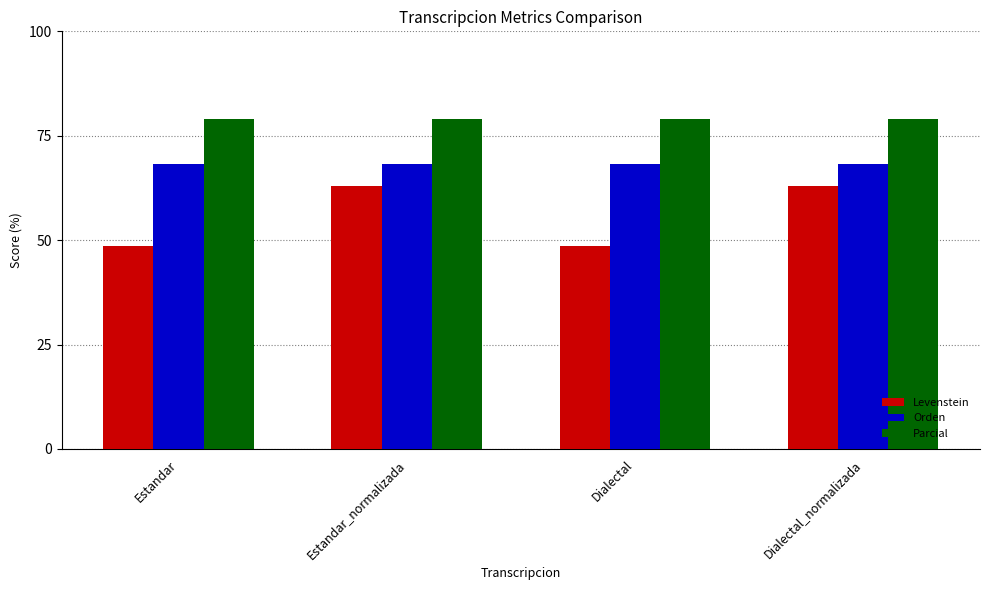

What is the spread (max minus min) of values at Estandar_normalizada?

16.0